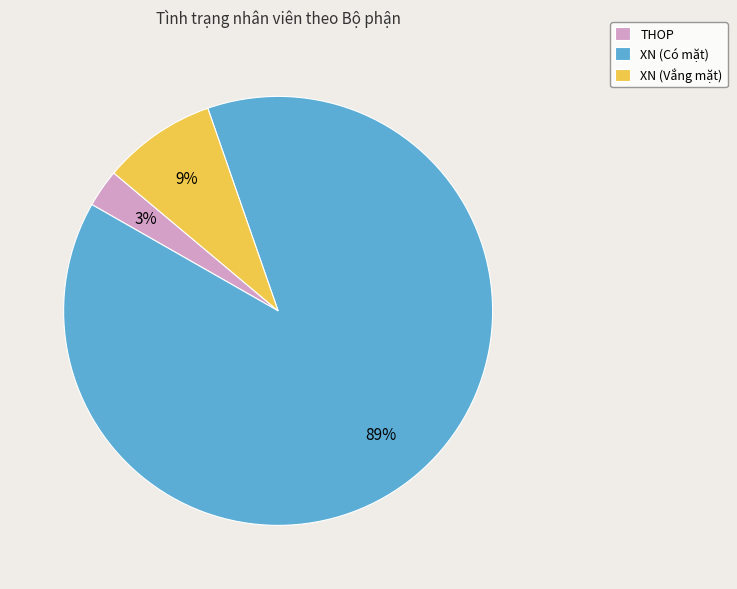

What is the ratio of the value at THOP to the value at XN (Vắng mặt)?

0.3